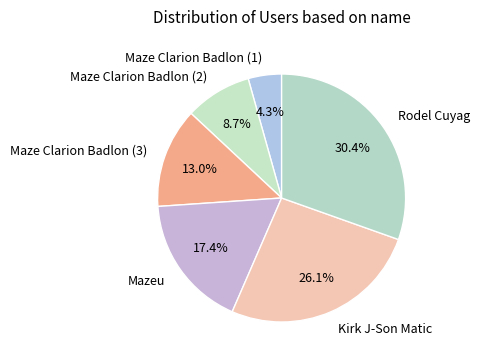

Does any single category account for the majority?

No